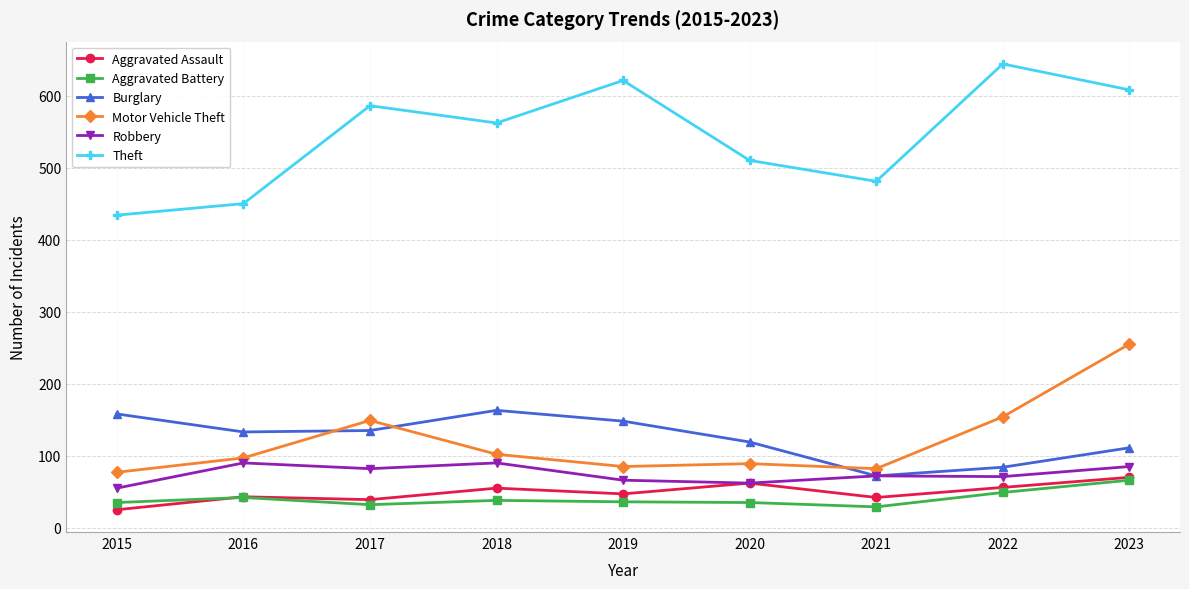

True or false: Theft has a value of 365 at 2019.

False